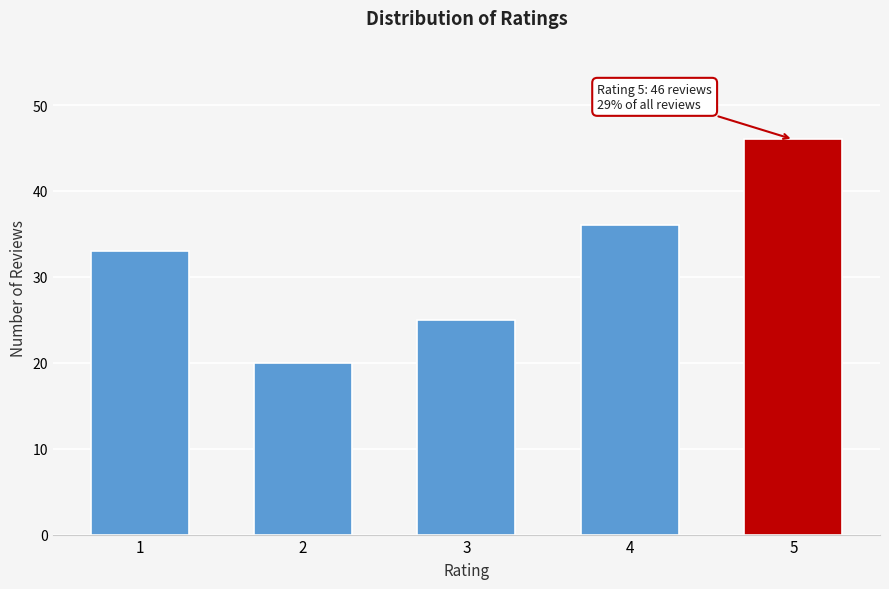

Reading left to right, what are all the values shown in this chart?

33	20	25	36	46